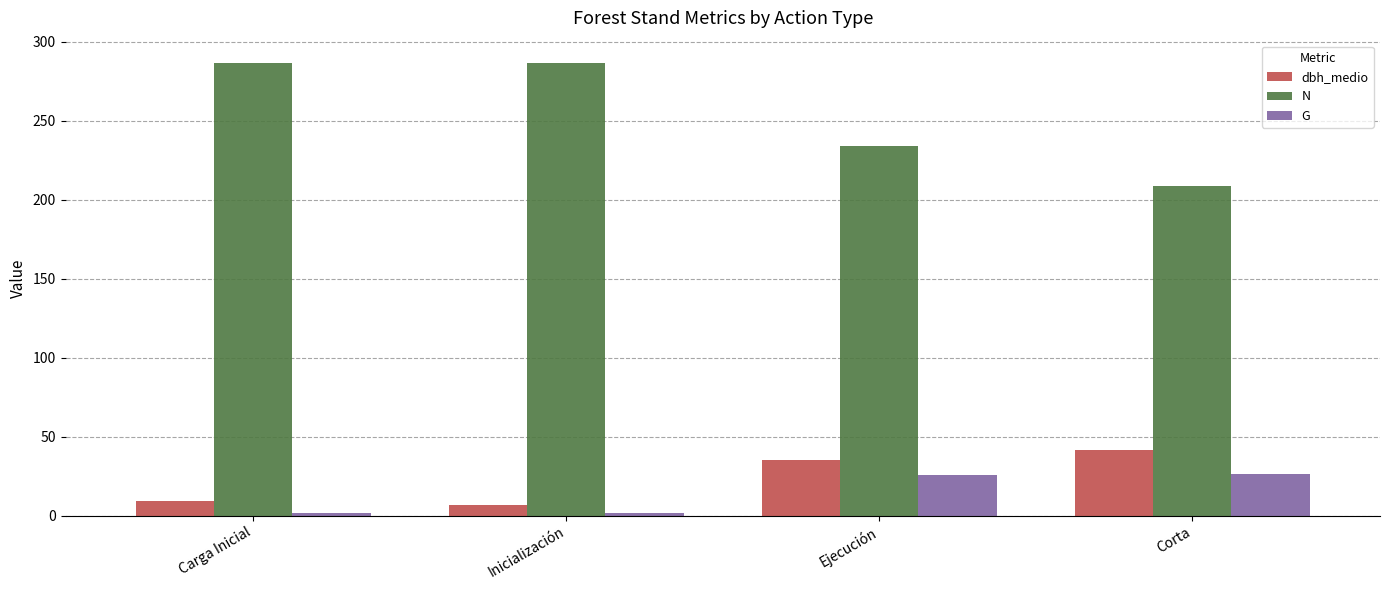

What is the maximum value for G?

26.2